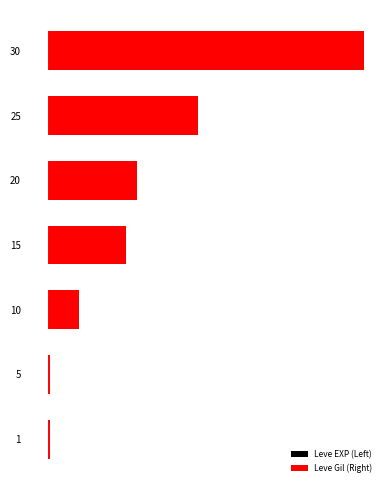

List the series in order of their peak value, lowest first.

Leve EXP (Left), Leve Gil (Right)